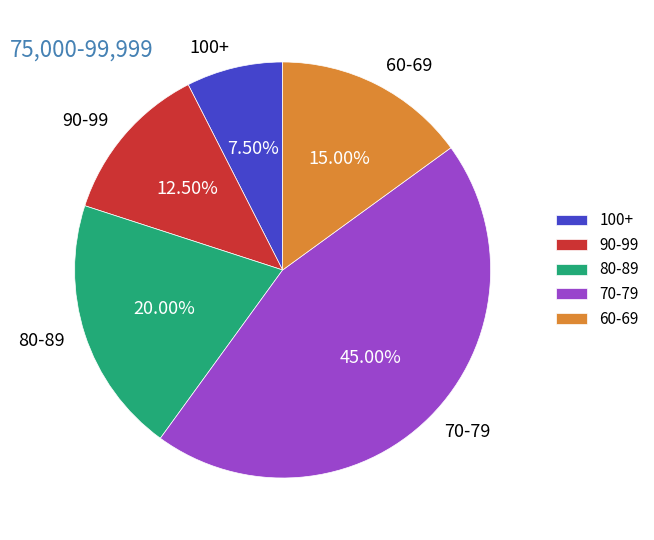

Is the sum of 90-99 and 60-69 greater than half?

No